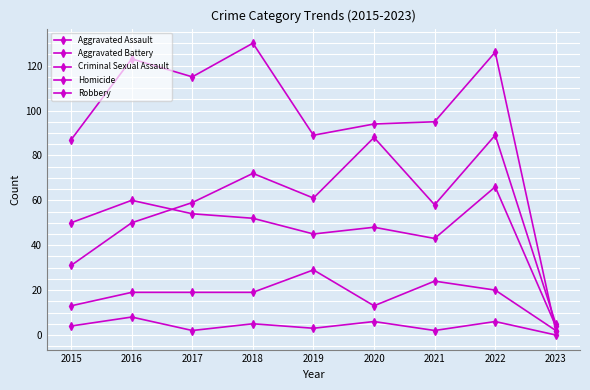

How many series are shown in this chart?

5